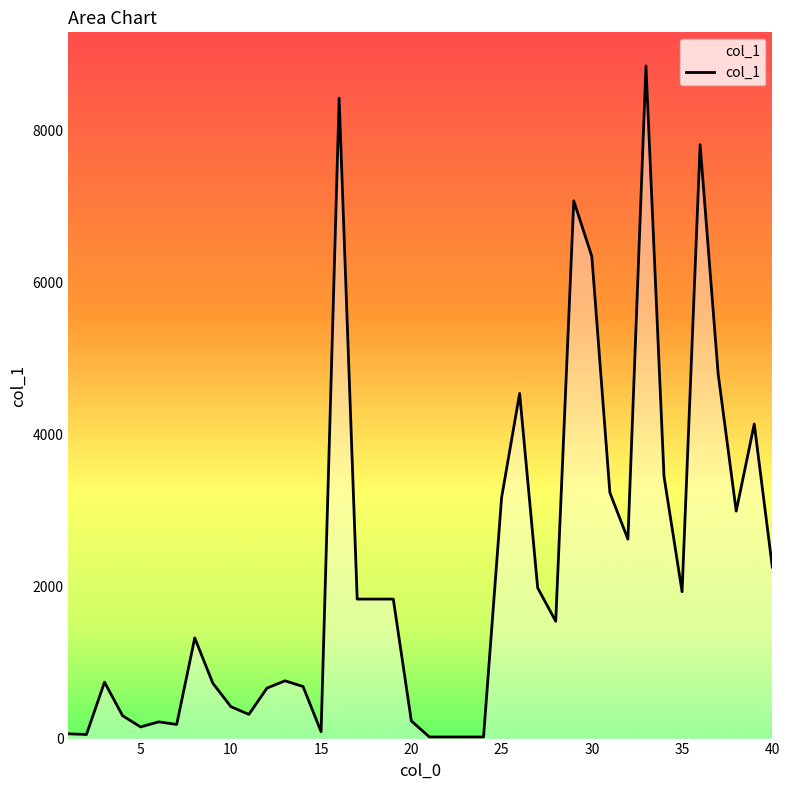

What is the difference between the maximum and minimum values?

8827